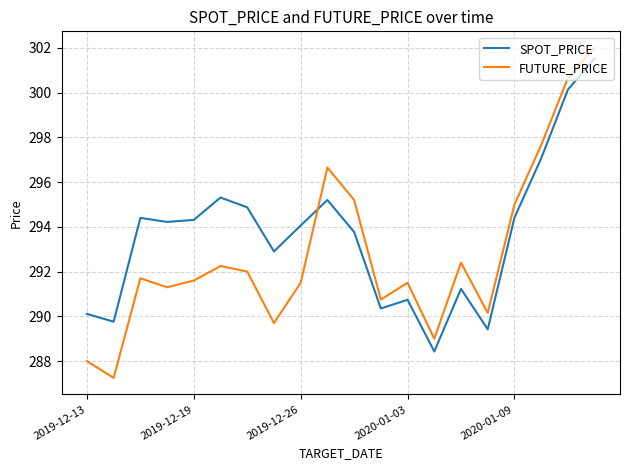

Which series has the largest range (max minus min)?

FUTURE_PRICE